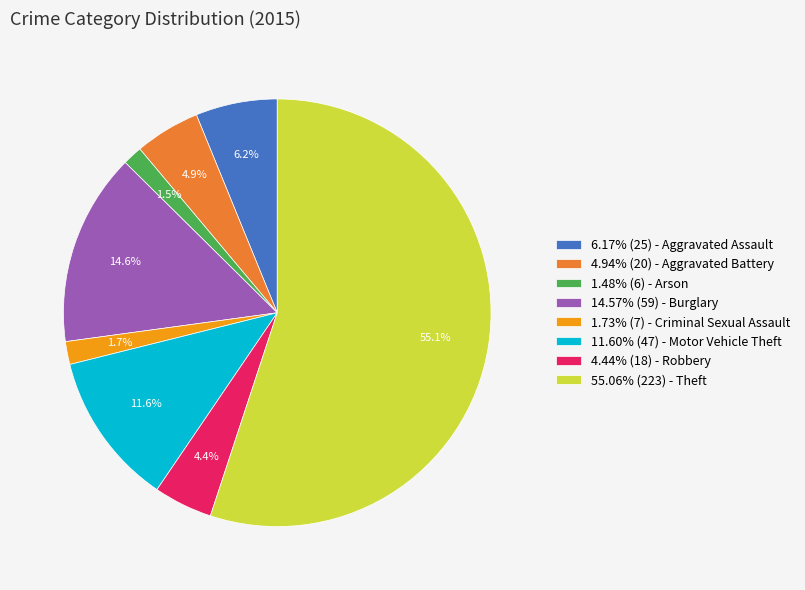

Approximately how many times larger is the value at 1.73% (7) - Criminal Sexual Assault compared to 6.17% (25) - Aggravated Assault?

0.3